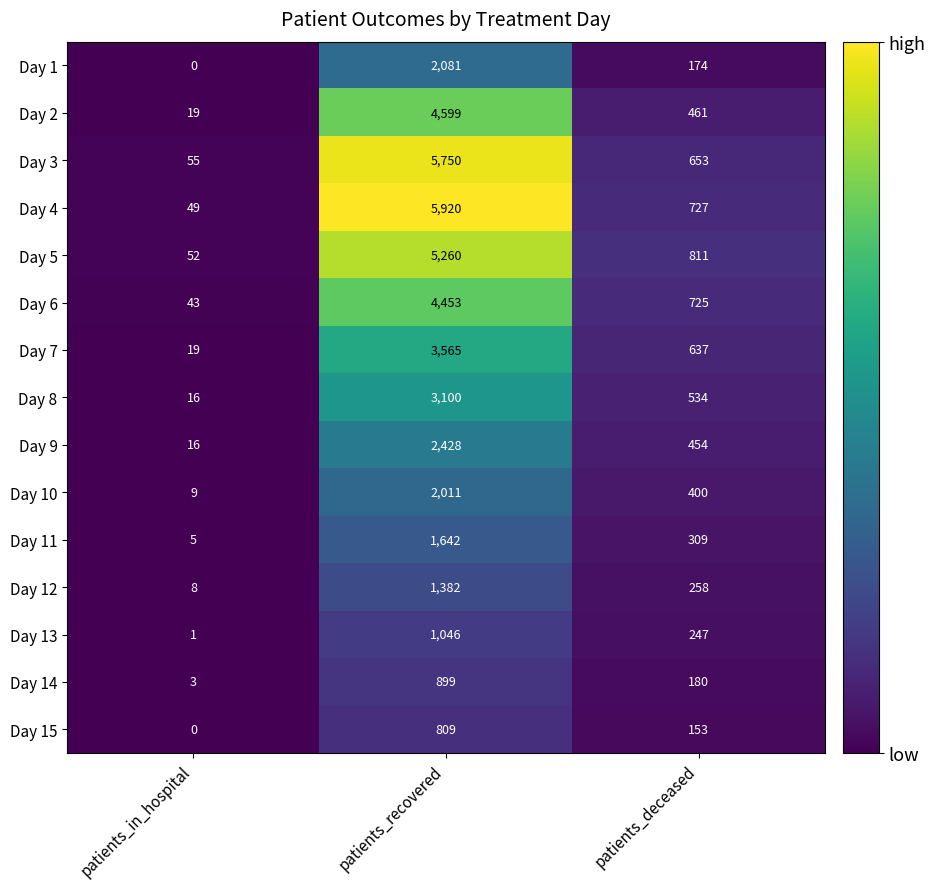

Which category has the lowest value across all series?

patients_in_hospital